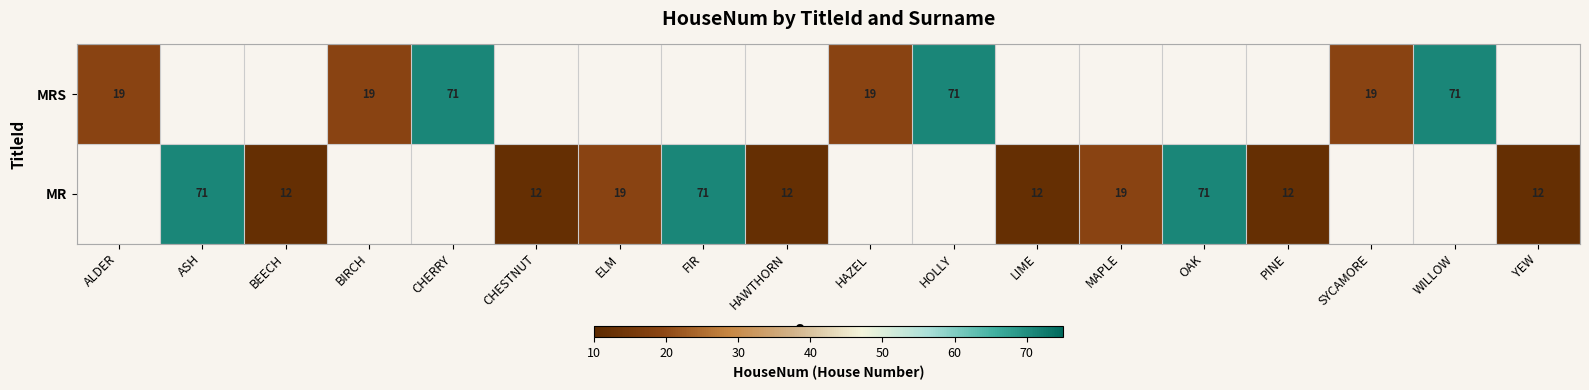

The MR series shows 18 at YEW. True or false?

False